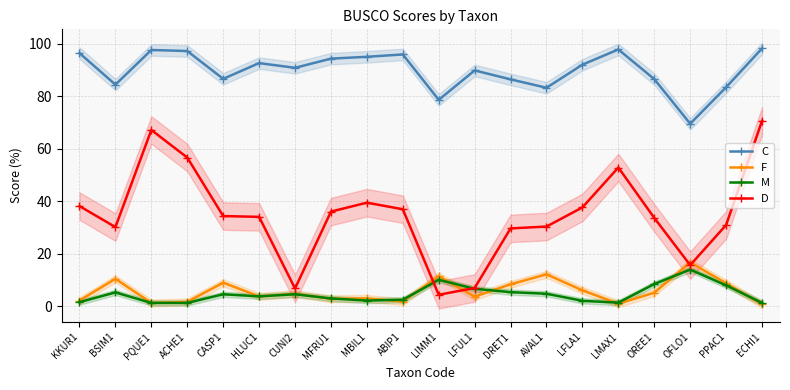

How many data points in C are above 92?

9